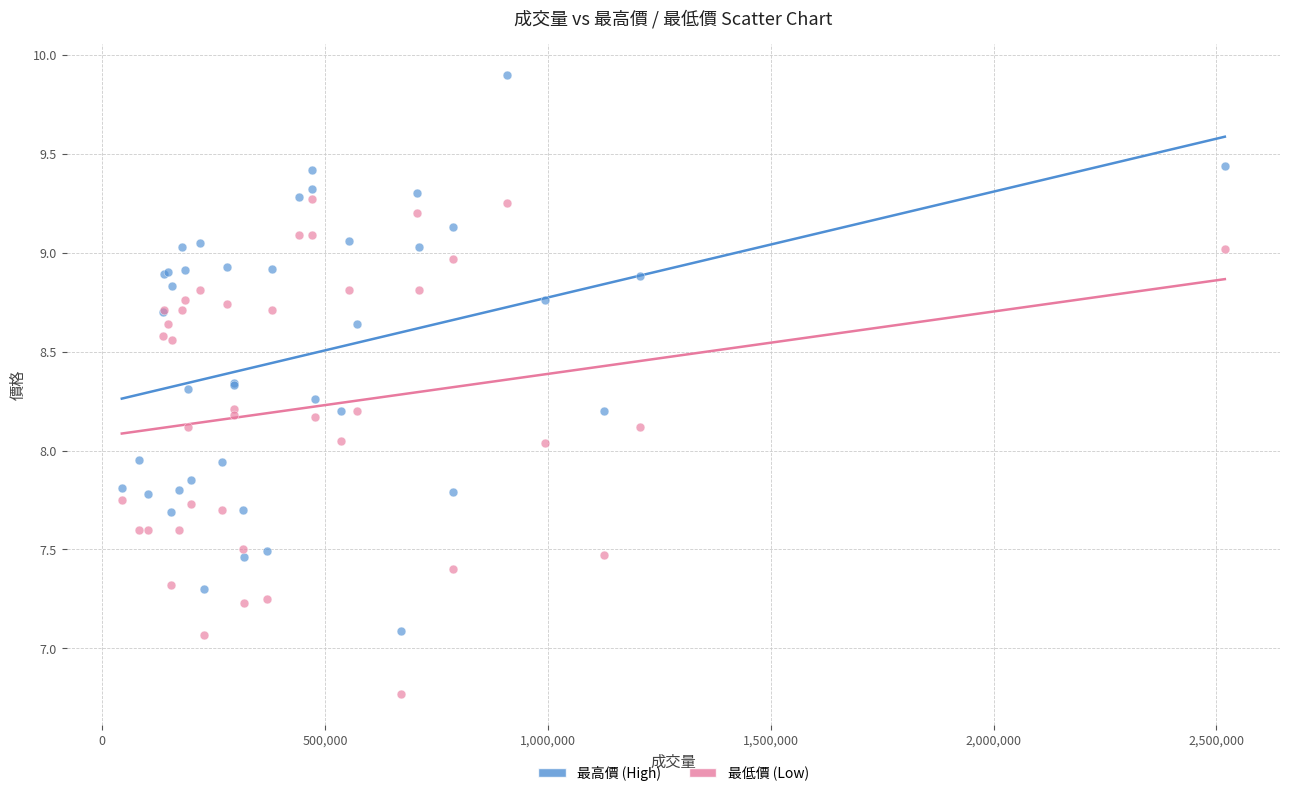

What is the X range (max minus min) for the scatter plot?

2475083.0